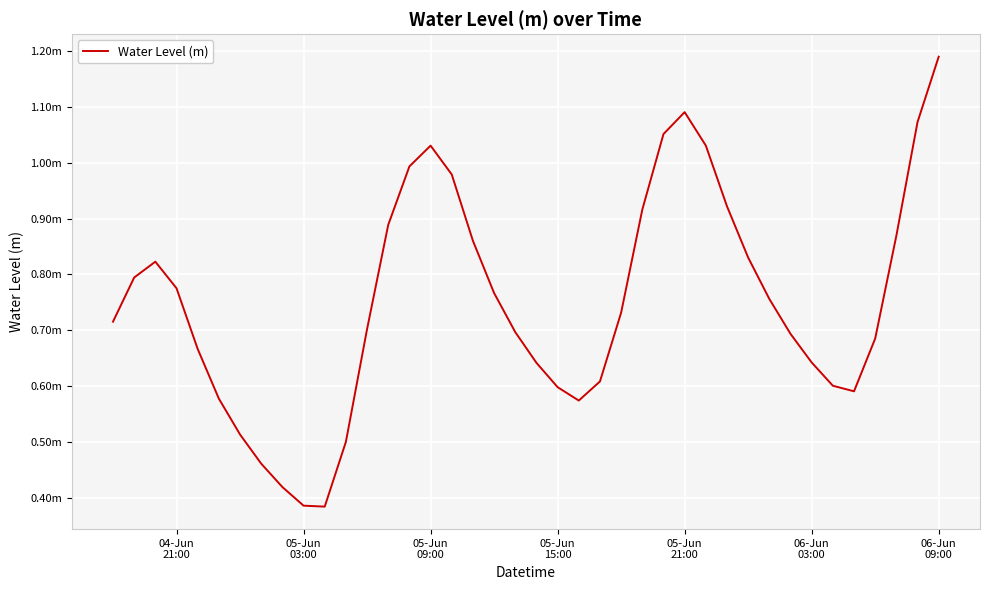

True or false: there are more than 2 points higher than both neighbors.

True